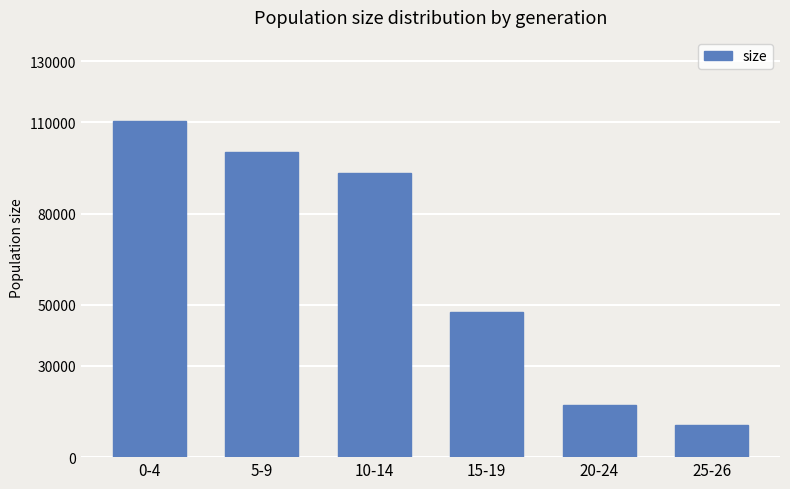

List the labels in order of value, smallest first.

25-26, 20-24, 15-19, 10-14, 5-9, 0-4